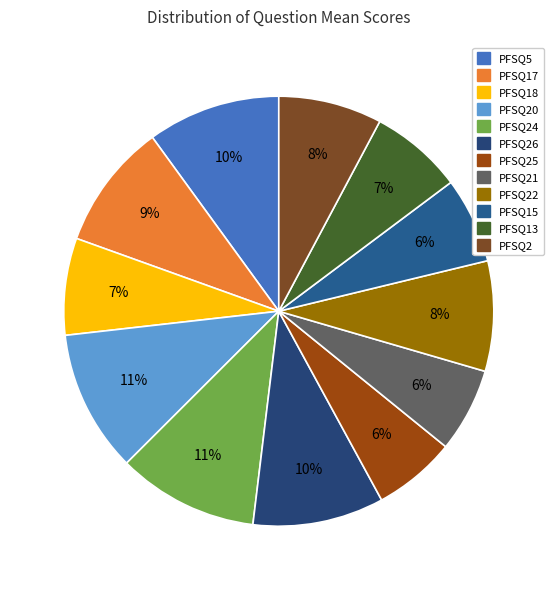

Count the number of slices in the pie.

12